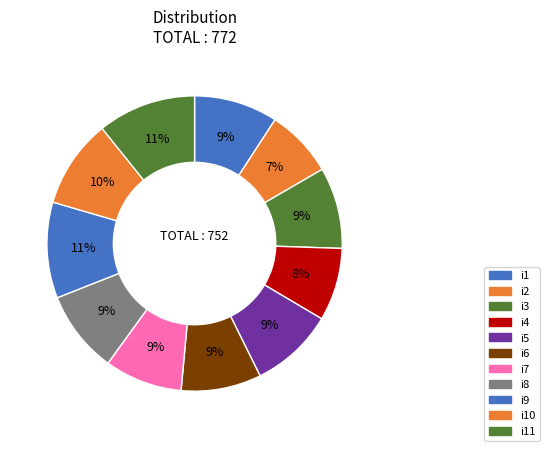

What is the largest slice in the pie chart?

i11